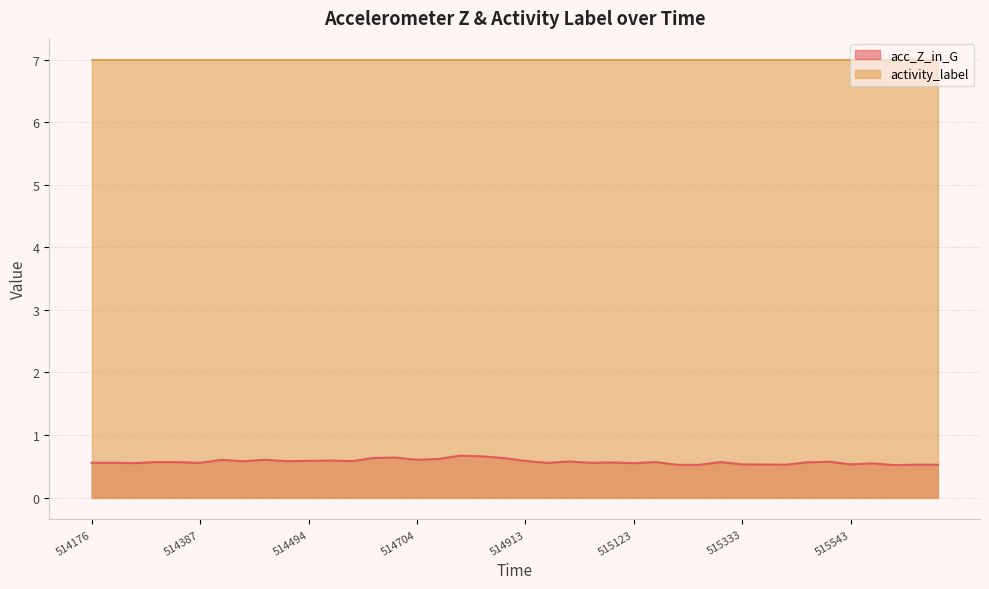

What is the average value?

0.6